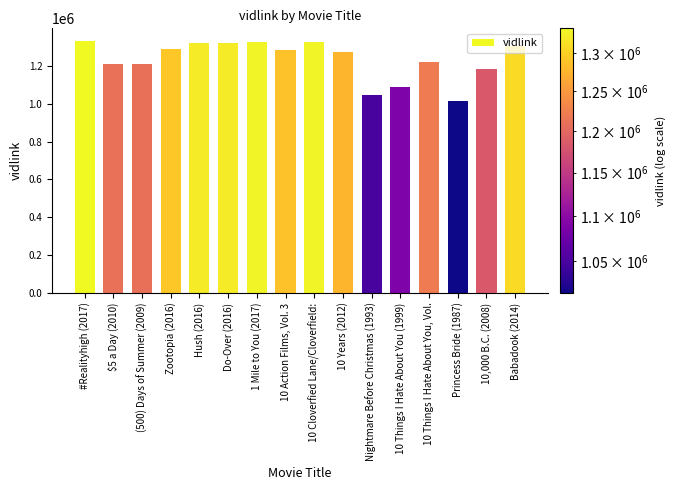

What is the difference between the values at Hush (2016) and 10 Years (2012)?

45892